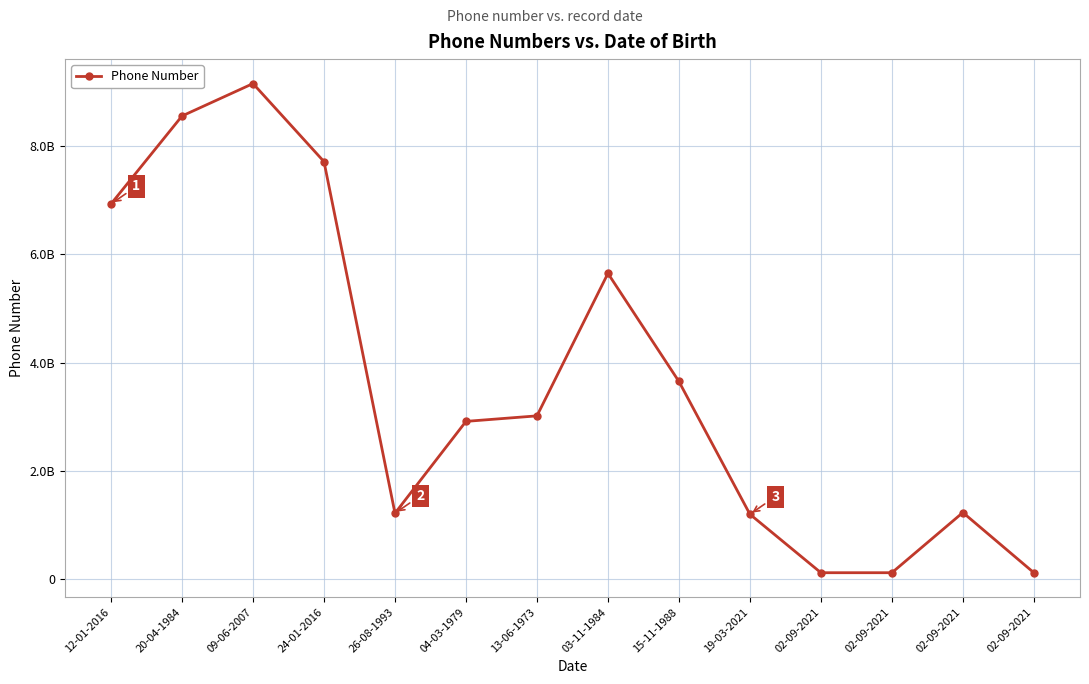

True or false: the data shows 123456709 at 02-09-2021.

True